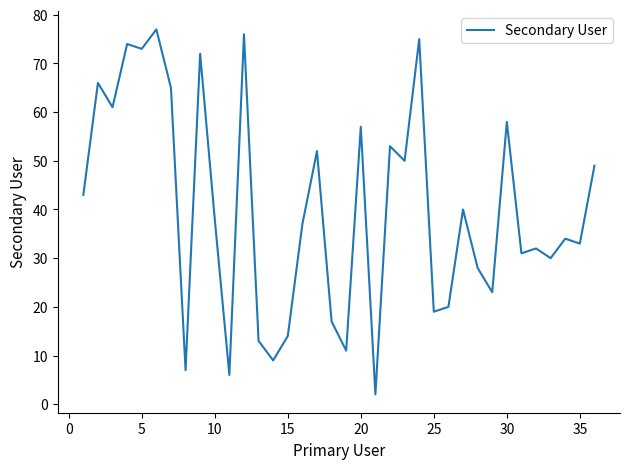

How many interior local valleys (lower than both neighbors) does the data have?

13